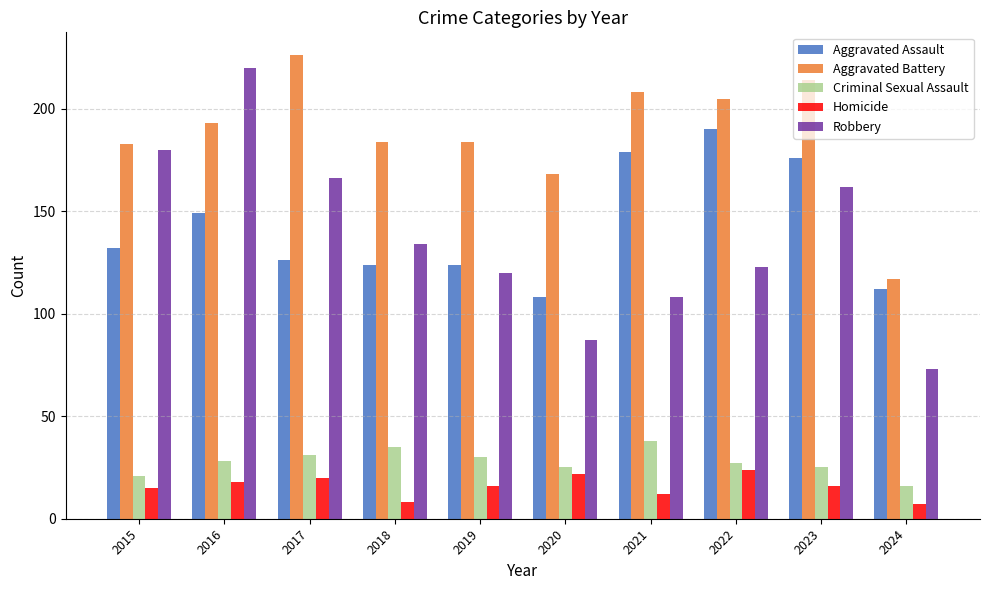

Is the value of Aggravated Assault at 2021 greater than the value of Homicide at 2023?

Yes